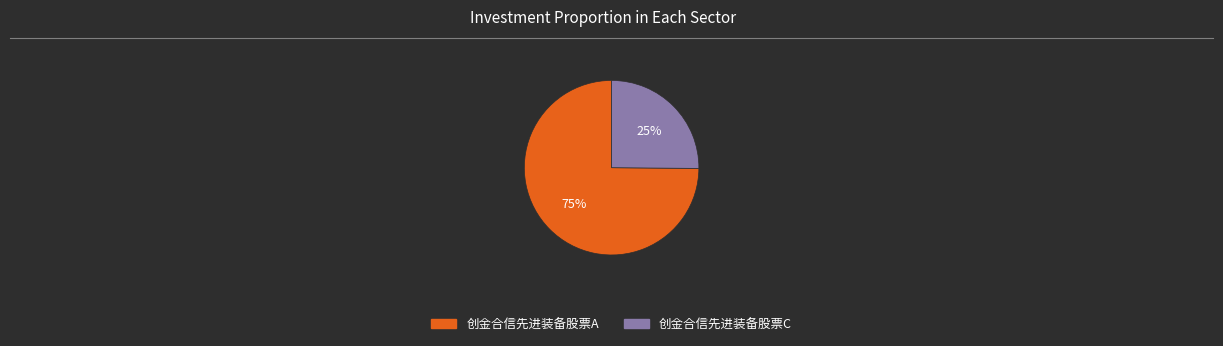

Is the sum of 创金合信先进装备股票C and 创金合信先进装备股票A greater than half?

Yes